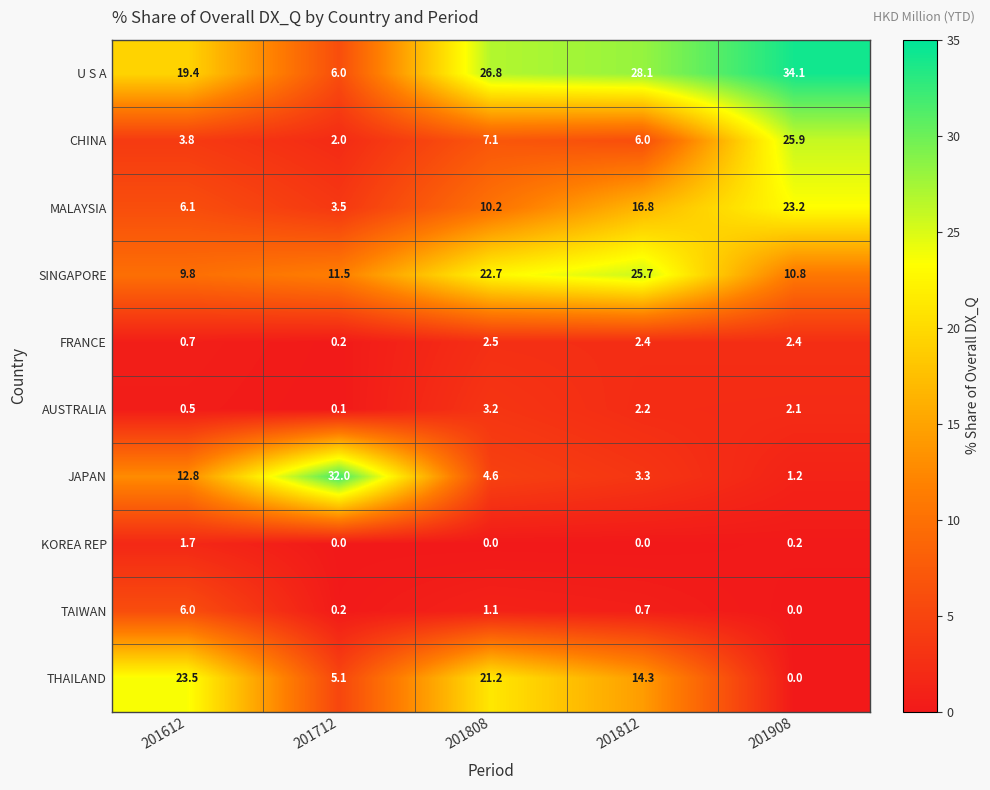

What value does the JAPAN series have at 201808?

4.6